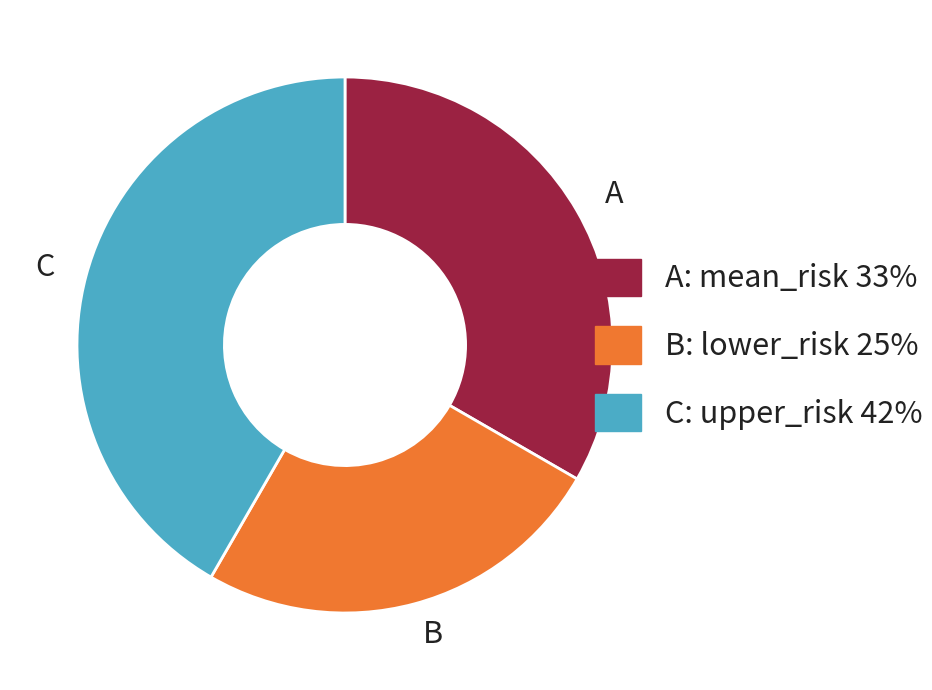

Does any single category account for the majority?

No